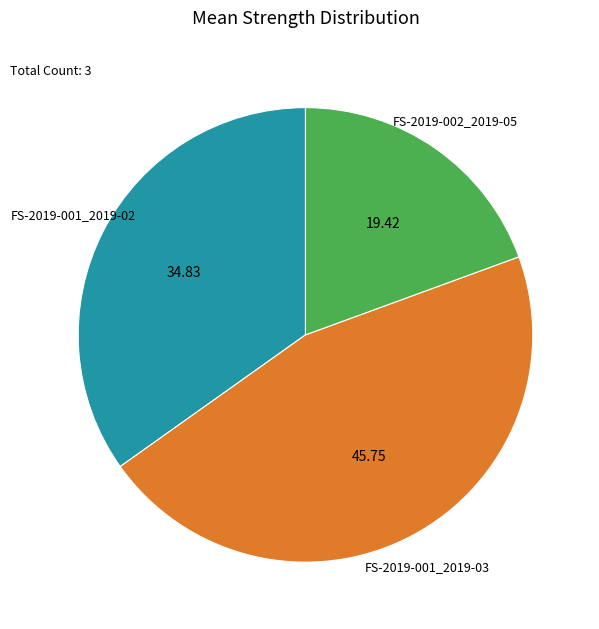

Does any single category account for the majority?

No